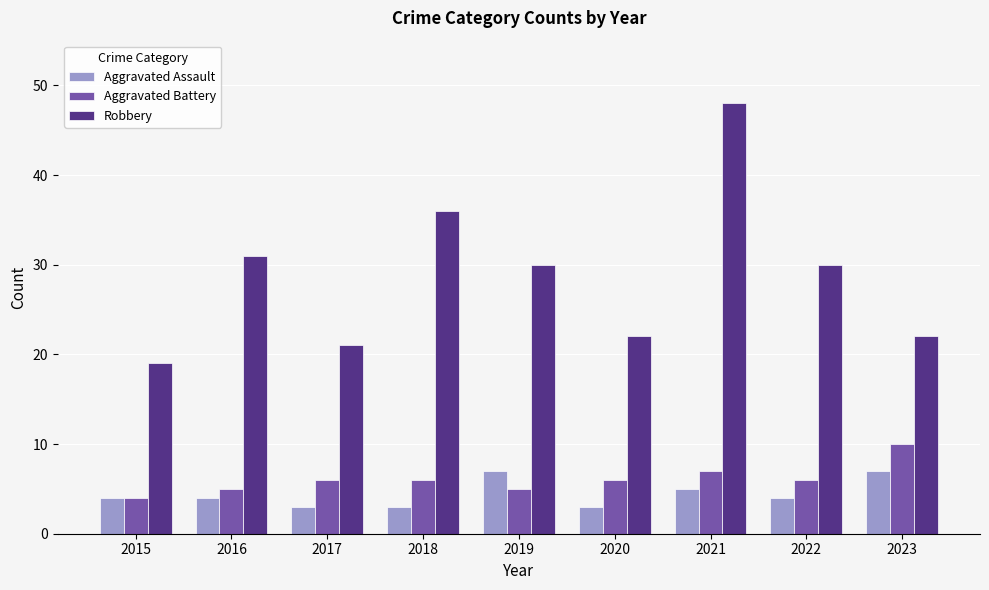

List the series in order of their peak value, lowest first.

Aggravated Assault, Aggravated Battery, Robbery